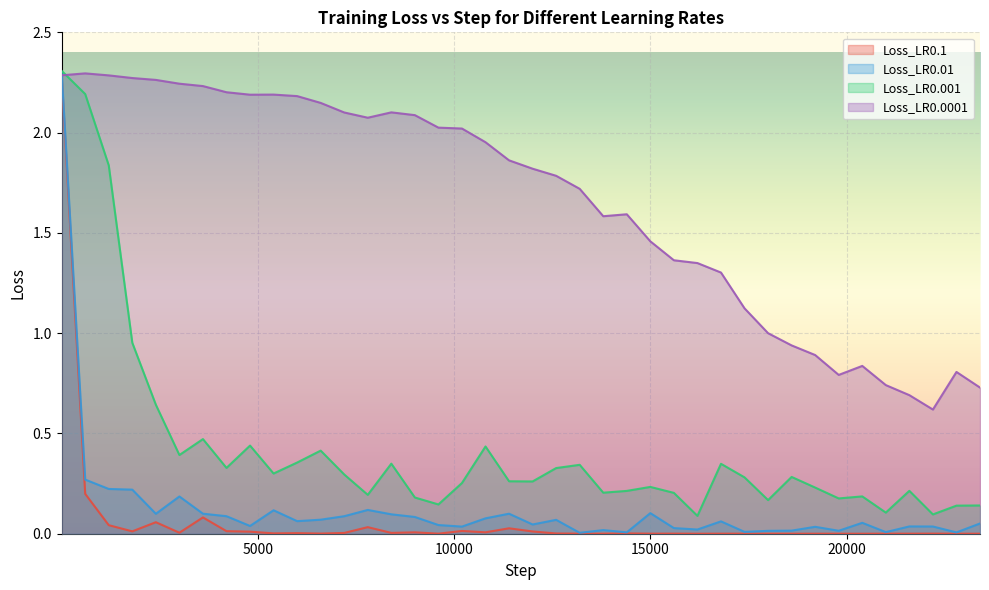

Where is the first local minimum for Loss_LR0.001?

3001